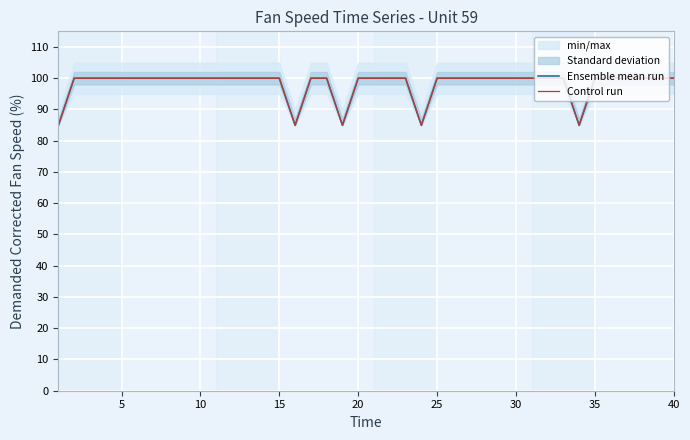

Which series has the largest range (max minus min)?

Ensemble mean run